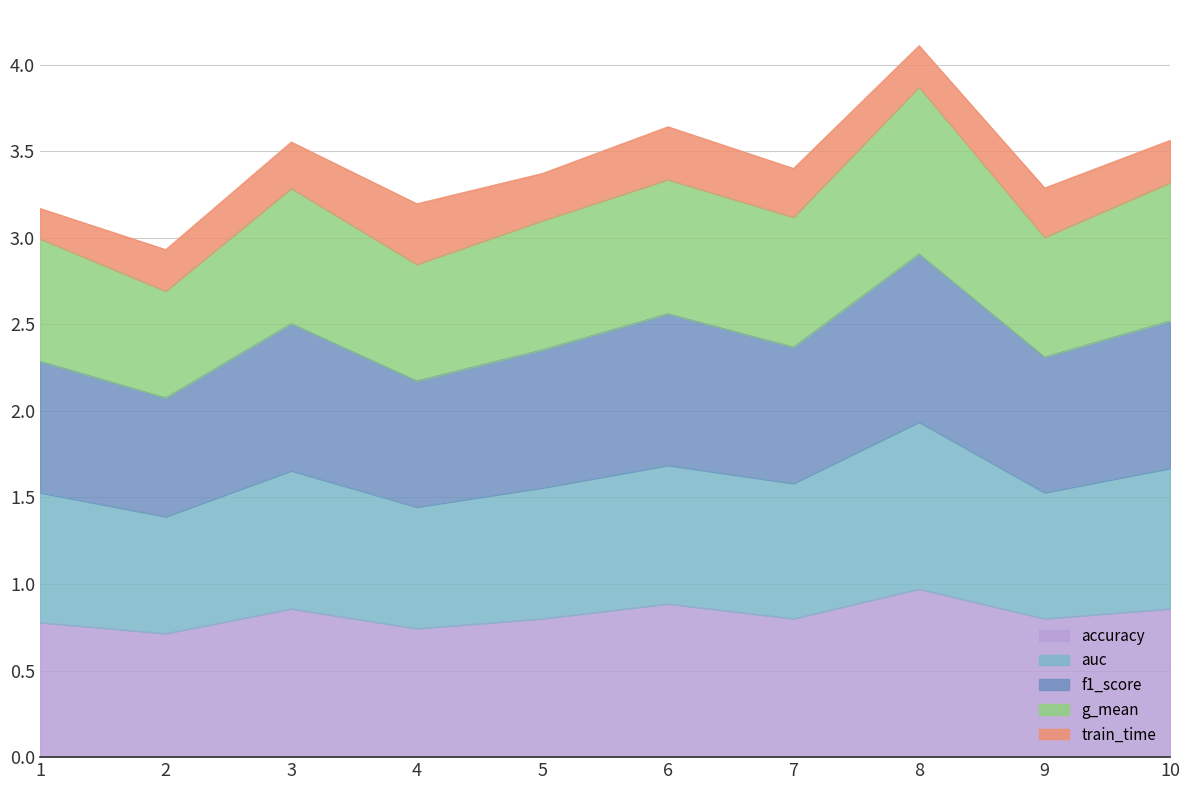

What value does the accuracy series have at 4?

0.7